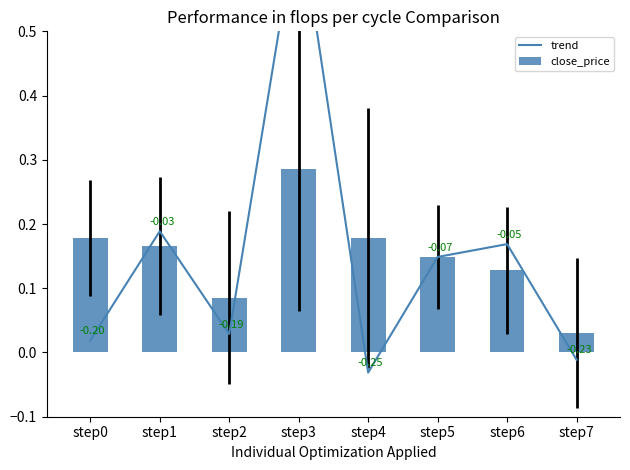

What is the difference between the close_price values at step3 and step0?

0.1